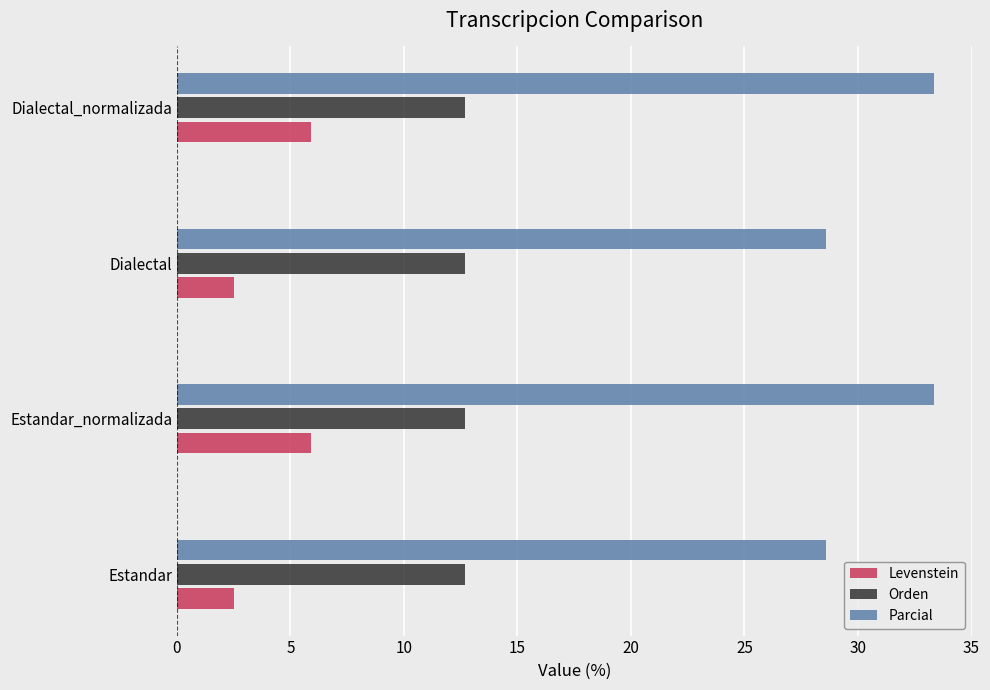

Which series has the widest spread of values?

Parcial